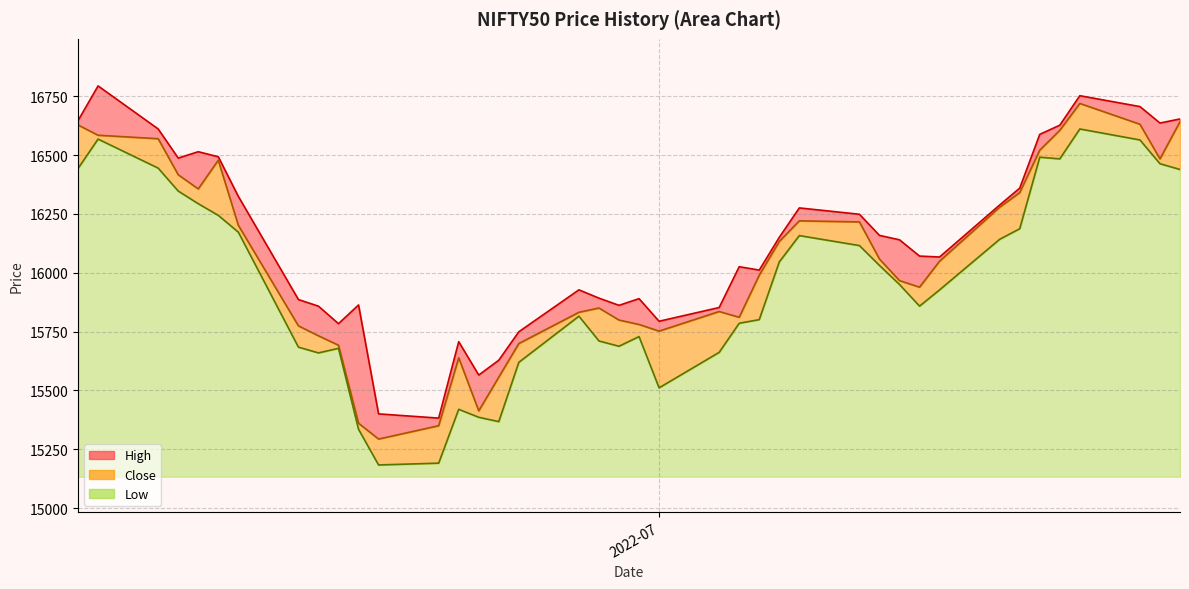

What is the minimum value for High?

15382.5